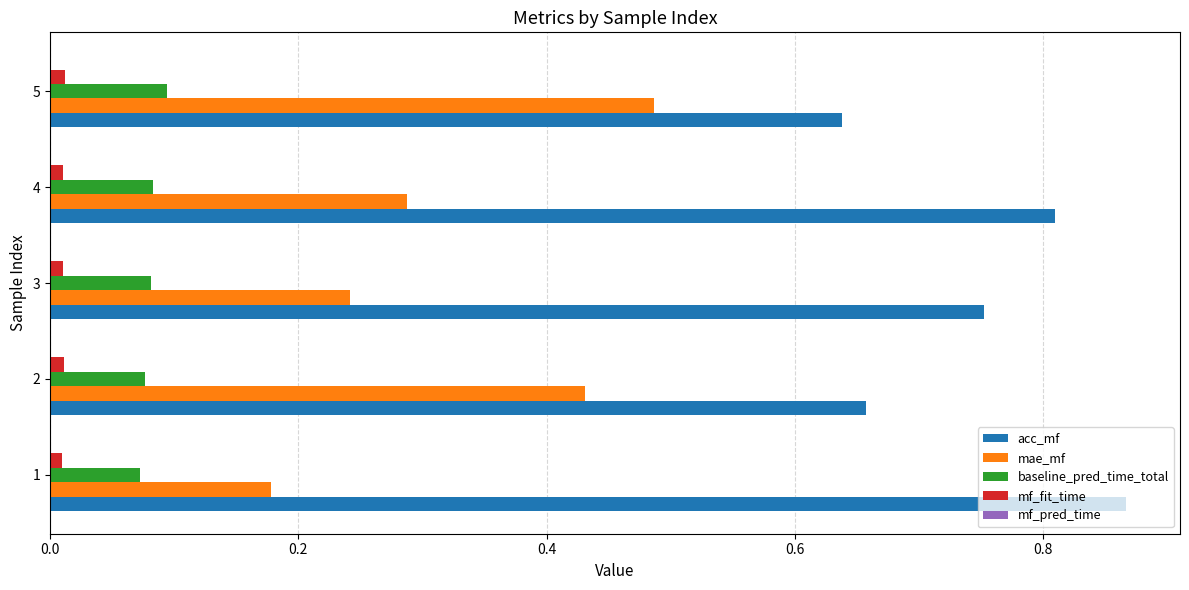

The value of mae_mf at 2 is 0.8. True or false?

False